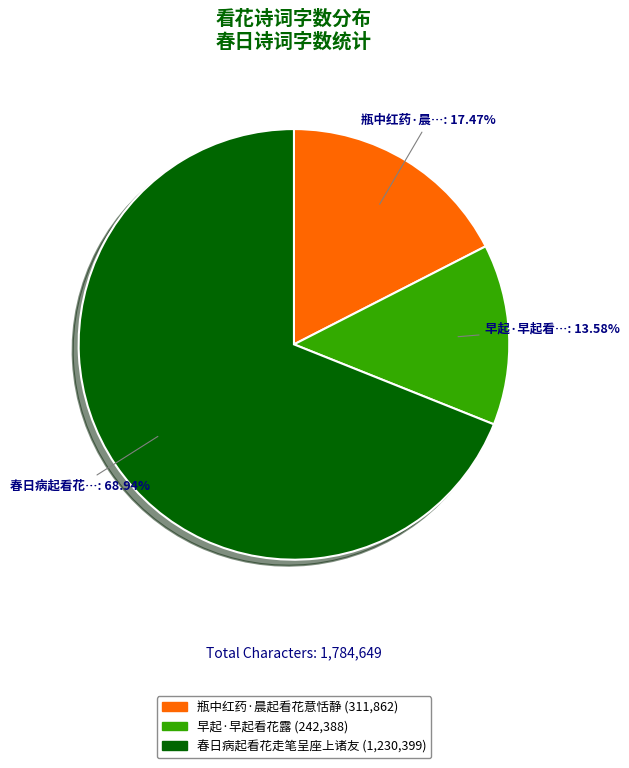

What percentage is the 瓶中红药·晨起看花意恬静 slice, to the nearest percent?

17%